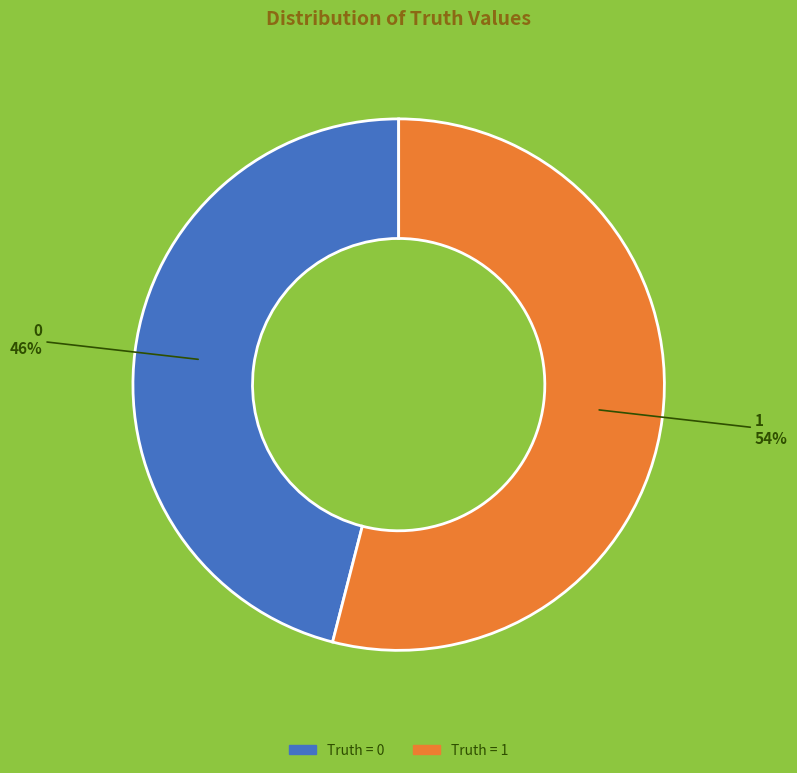

Which category accounts for the majority?

1